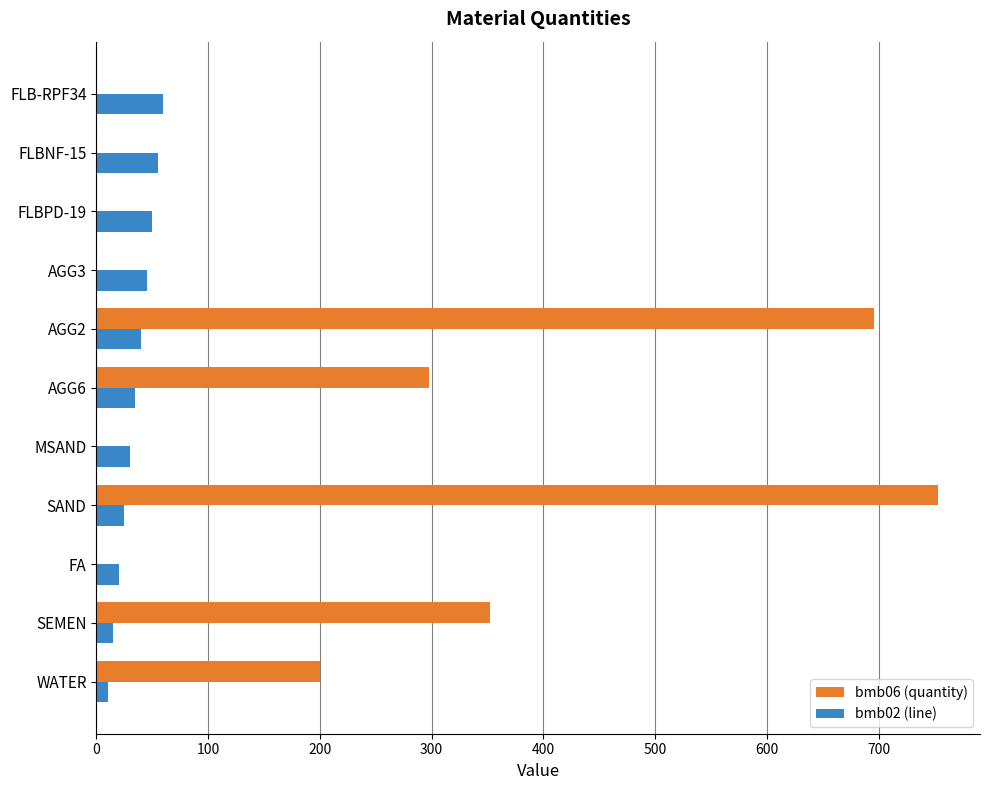

Which series changed the most between SAND and AGG6?

bmb06 (quantity)